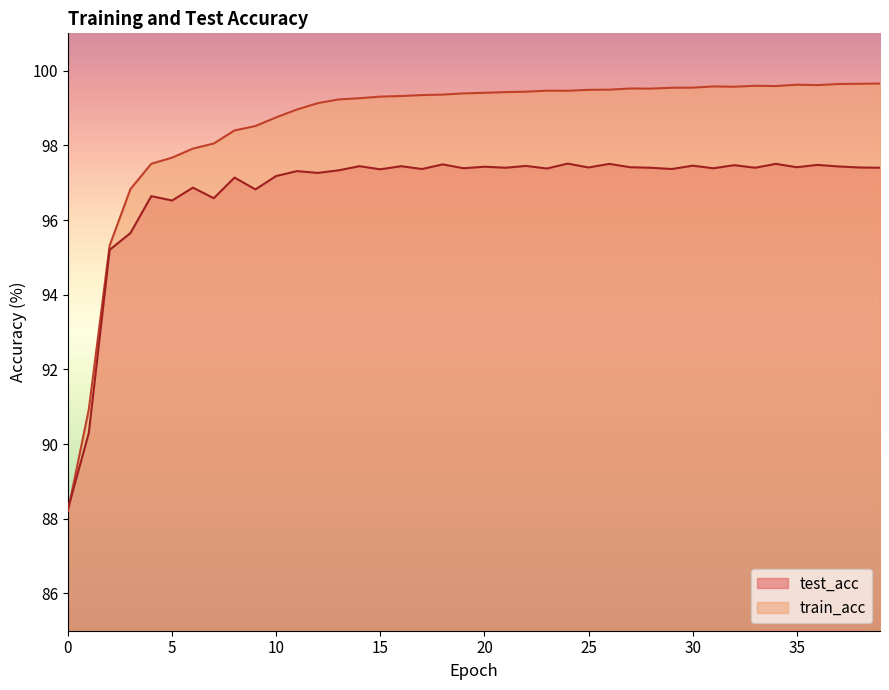

How many values in the train_acc series exceed 99?

28